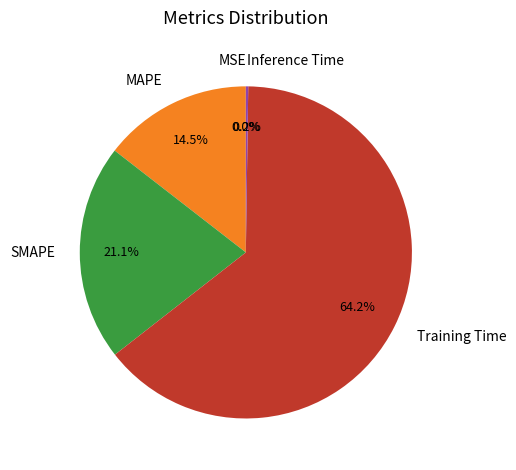

Which category has the biggest portion of the pie?

Training Time